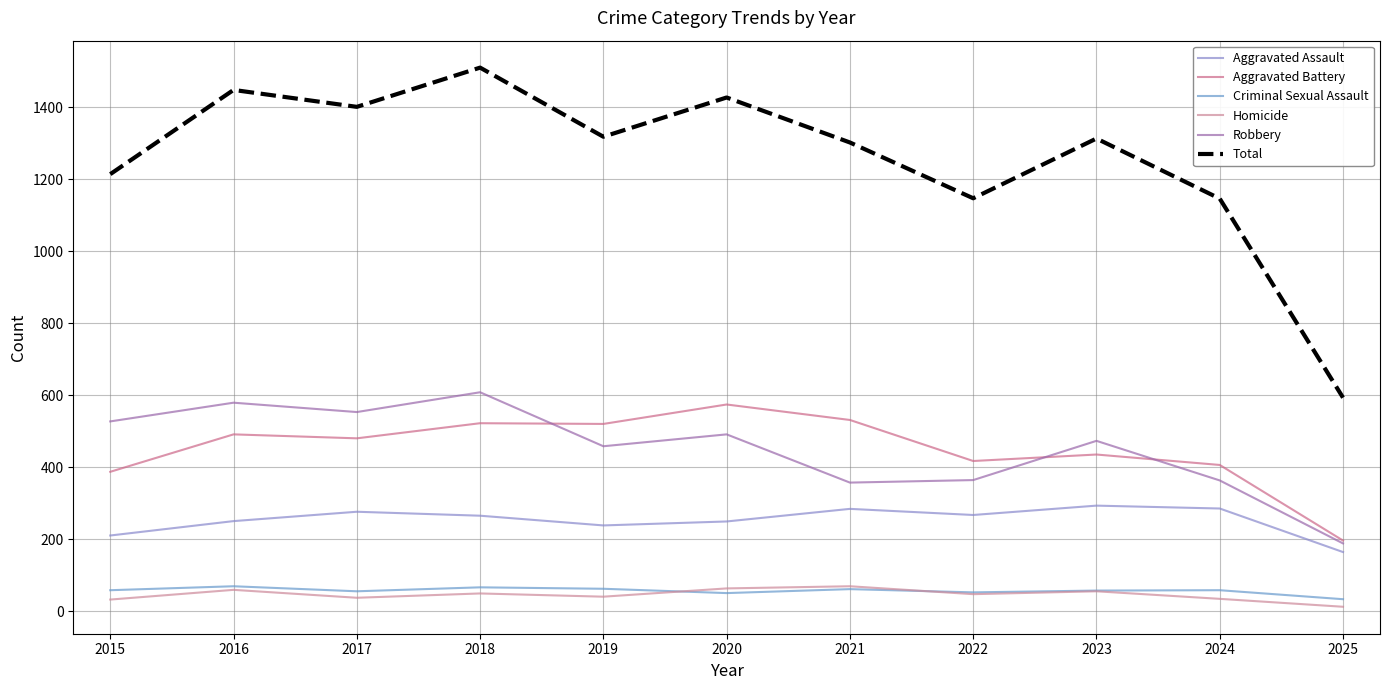

Where is the first local maximum for Homicide?

2016